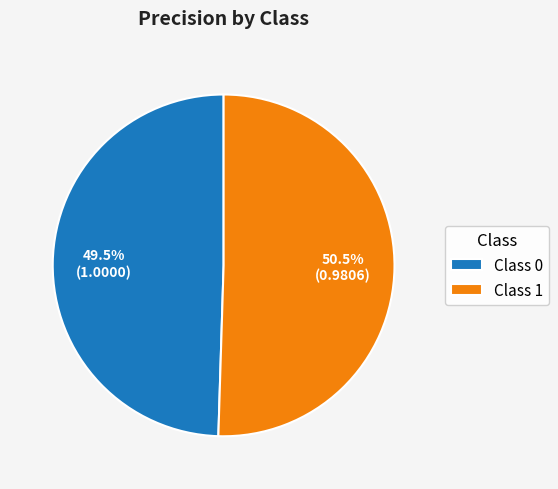

How many segments does this pie chart have?

2